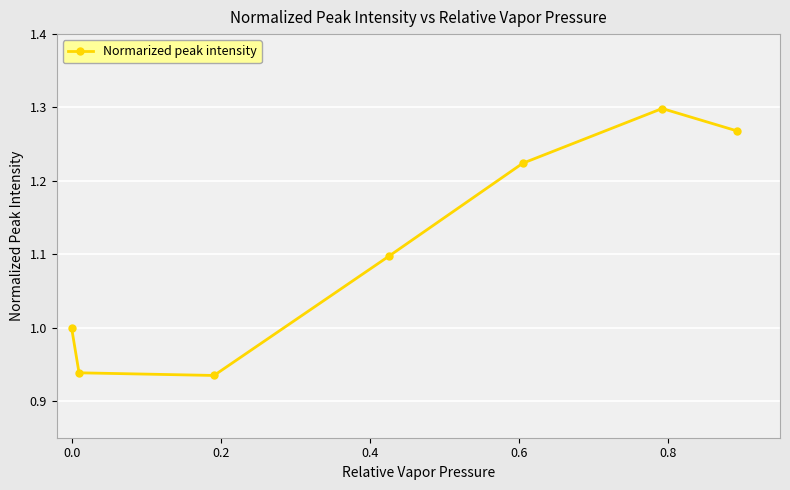

What is the average value?

1.1